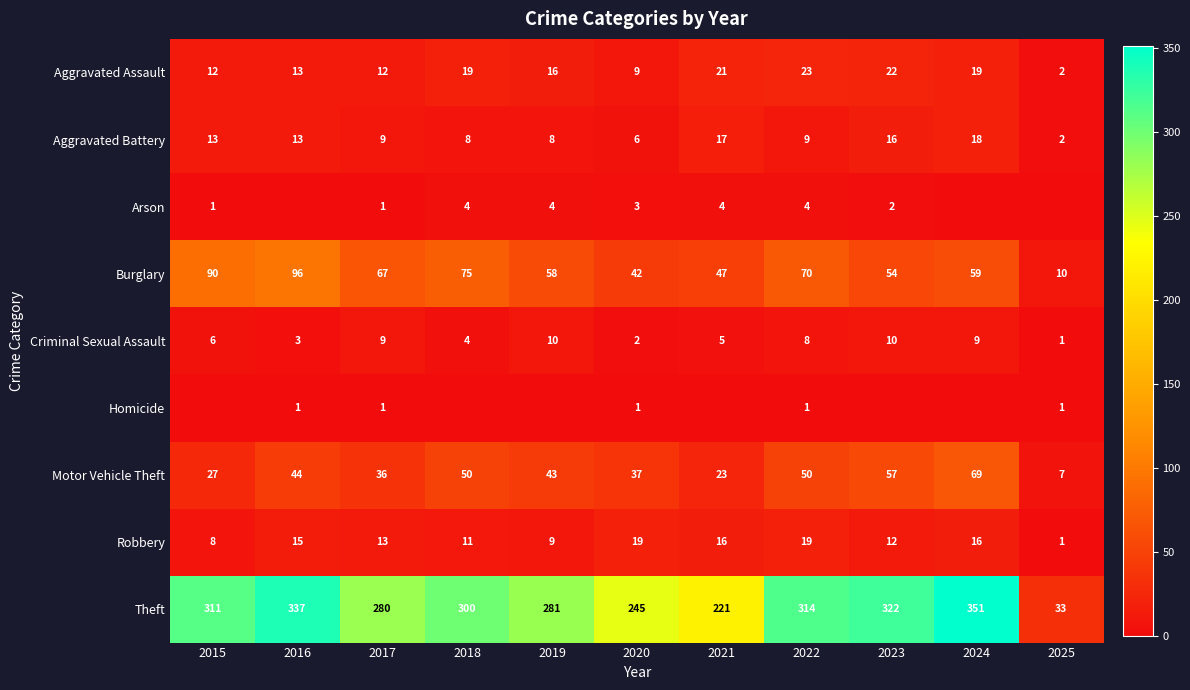

Is it true that Robbery equals 16 at 2021?

True